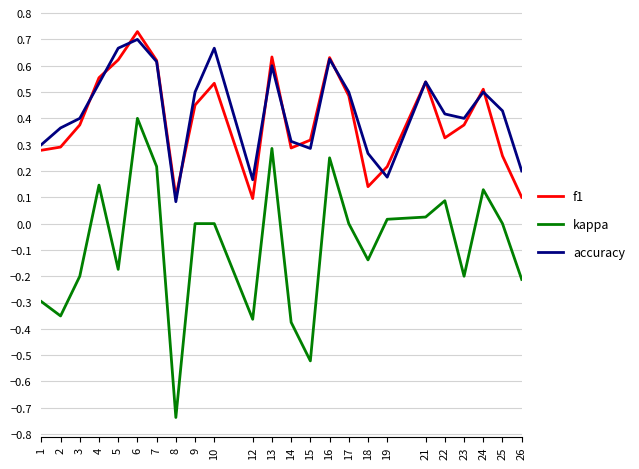

True or false: kappa and accuracy cross at least once.

False